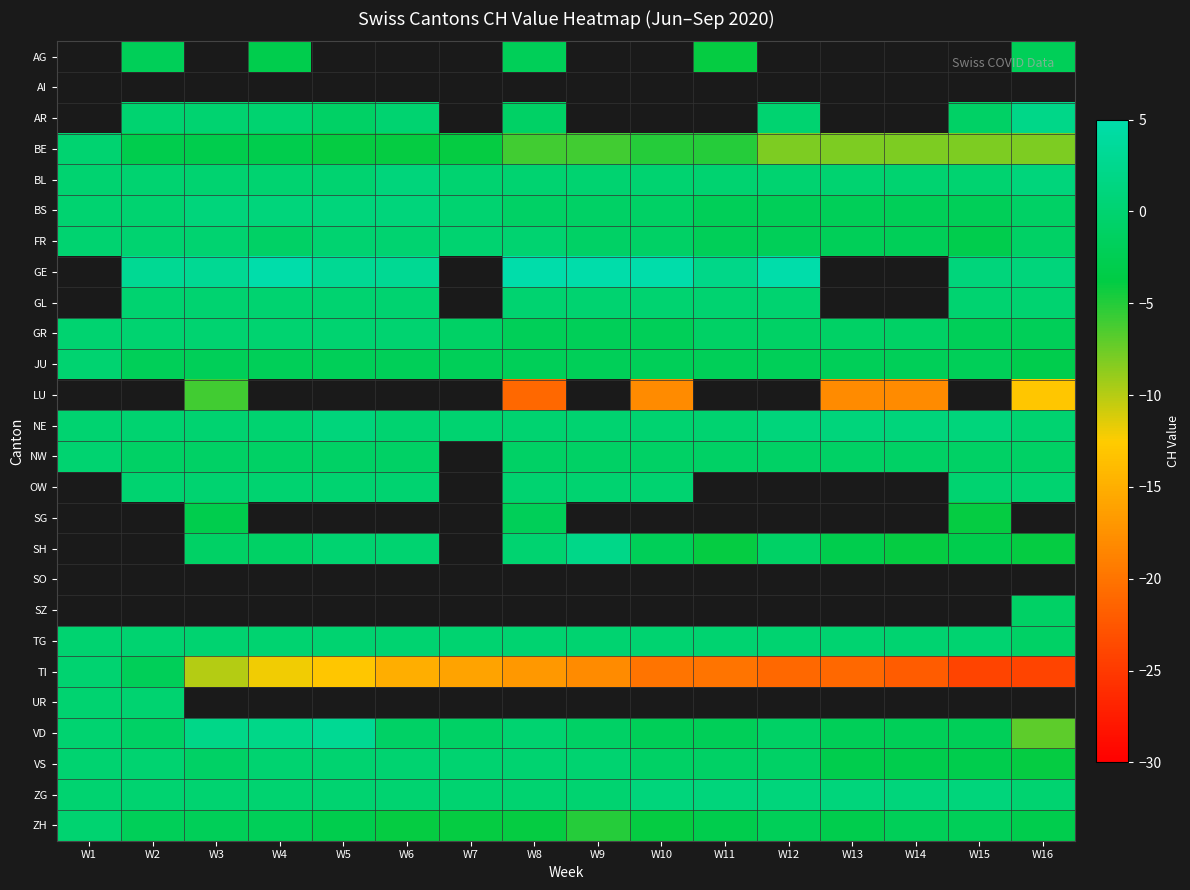

The VS series shows -4.8 at W13. True or false?

False